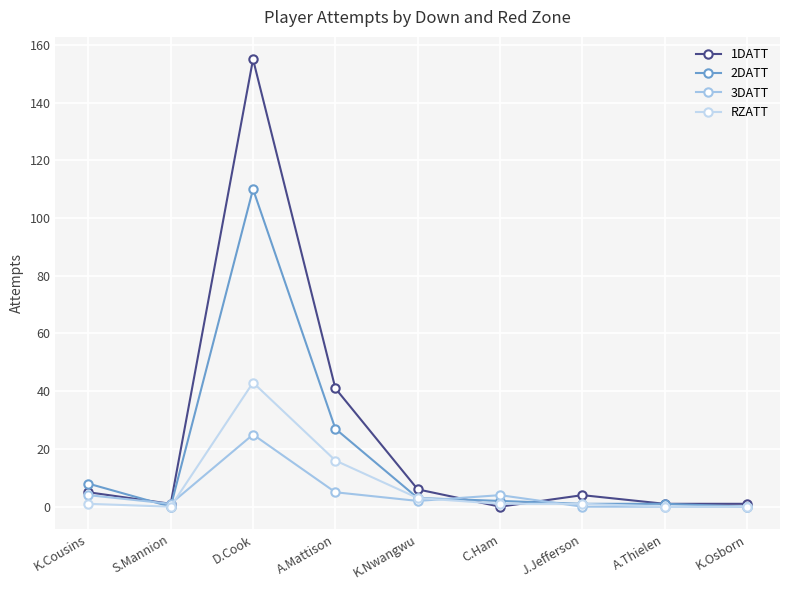

Reading right to left, extract all data points from this chart.

1DATT: K.Osborn=1	A.Thielen=1	J.Jefferson=4	C.Ham=0	K.Nwangwu=6	A.Mattison=41	D.Cook=155	S.Mannion=1	K.Cousins=5
2DATT: K.Osborn=0	A.Thielen=1	J.Jefferson=1	C.Ham=2	K.Nwangwu=3	A.Mattison=27	D.Cook=110	S.Mannion=0	K.Cousins=8
3DATT: K.Osborn=0	A.Thielen=0	J.Jefferson=0	C.Ham=4	K.Nwangwu=2	A.Mattison=5	D.Cook=25	S.Mannion=1	K.Cousins=4
RZATT: K.Osborn=0	A.Thielen=0	J.Jefferson=1	C.Ham=1	K.Nwangwu=3	A.Mattison=16	D.Cook=43	S.Mannion=0	K.Cousins=1